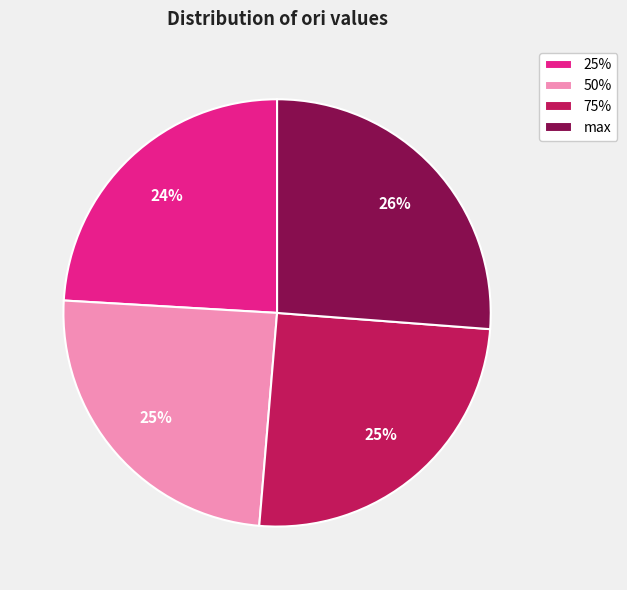

Is the sum of 25% and max greater than half?

Yes